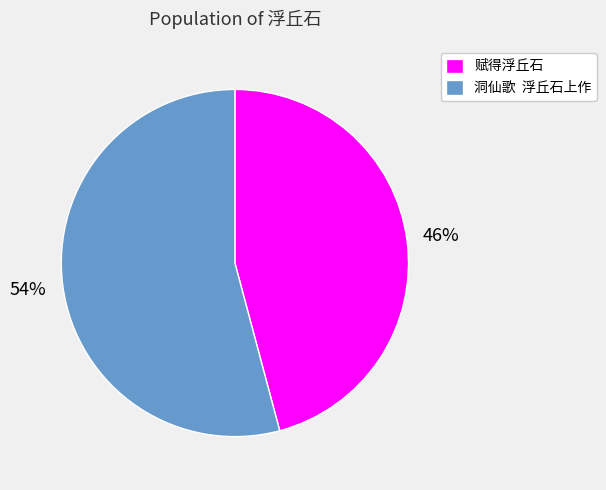

Rank the categories by value from lowest to highest.

赋得浮丘石, 洞仙歌 浮丘石上作